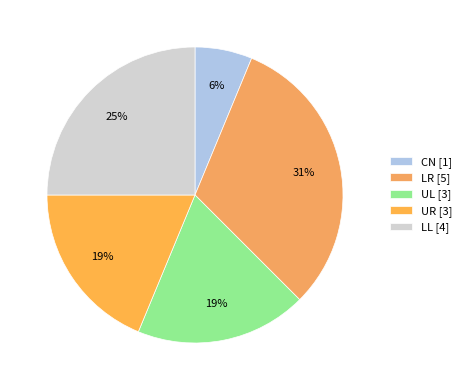

Is there a majority slice in this chart?

No